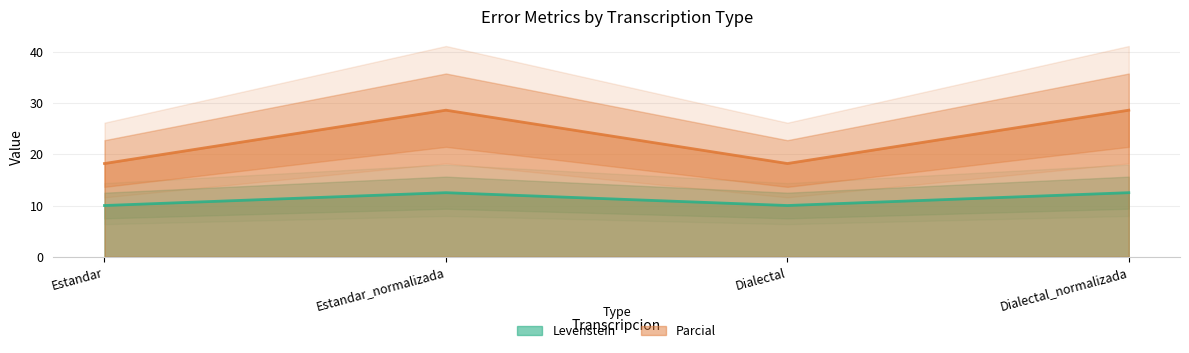

Which series has the widest spread of values?

Parcial